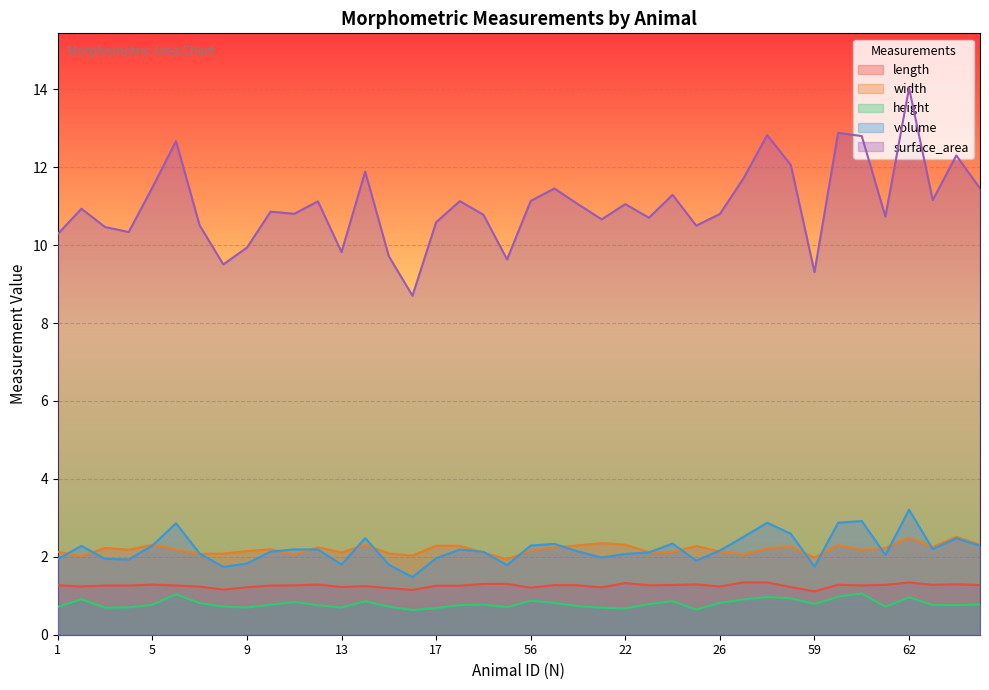

What is the greatest value displayed?

14.0